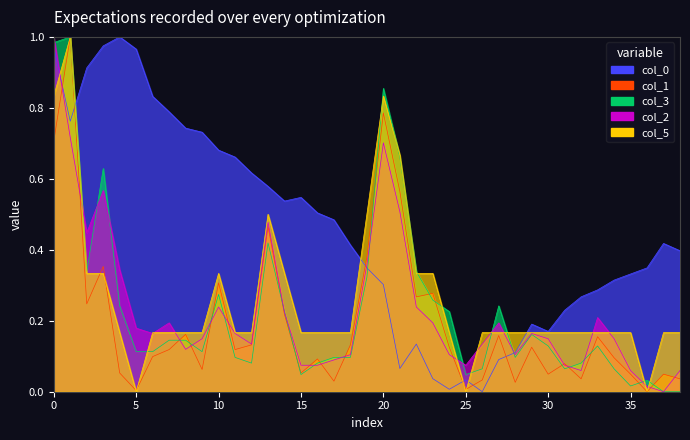

True or false: col_3 and col_0 intersect in this chart.

True